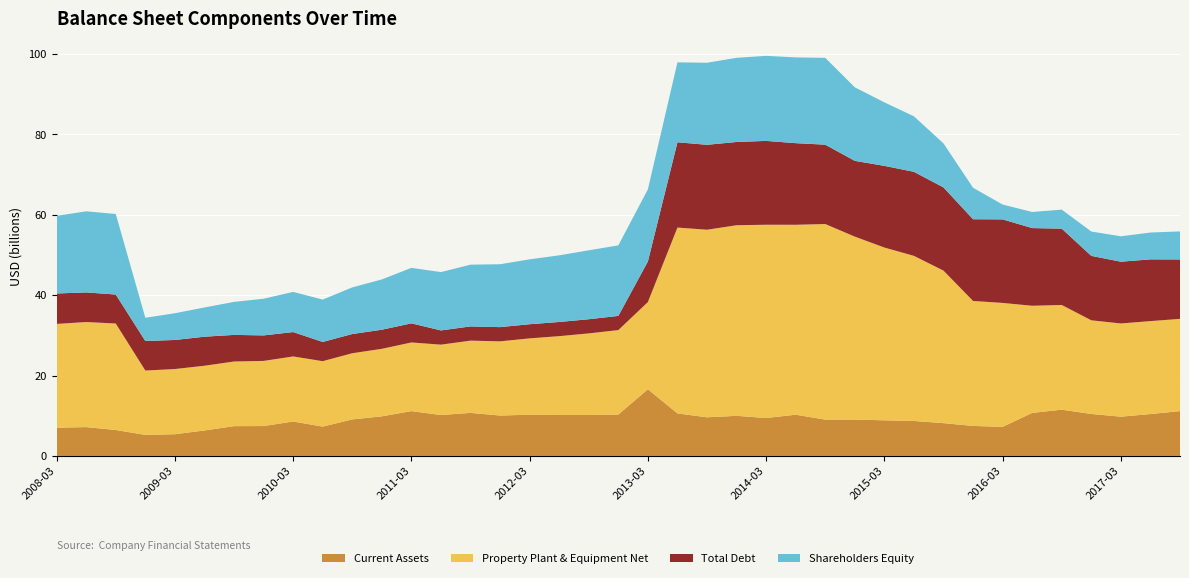

Reading right to left, extract all data points from this chart.

Current Assets: 11150000000	10417000000	9767000000	10435000000	11505000000	10700000000	7233000000	7462000000	8155000000	8697000000	8854000000	9045000000	9031000000	10254000000	9430000000	9972000000	9606000000	10578000000	16583000000	10297000000	10180000000	10176000000	10252000000	10047000000	10708000000	10173000000	11146000000	9851000000	9078000000	7293000000	8566000000	7433000000	7406000000	6336000000	5400000000	5233000000	6448000000	7171000000	7018000000
Property Plant & Equipment Net: 22934000000	23115000000	23174000000	23293000000	26038000000	26646000000	30819000000	31079000000	37925000000	41056000000	42973000000	45494000000	48641000000	47233000000	48066000000	47401000000	46647000000	46214000000	21689000000	20999000000	20294000000	19613000000	18986000000	18449000000	17966000000	17500000000	17076000000	16785000000	16461000000	16272000000	16175000000	16195000000	16075000000	16092000000	16211000000	16002000000	26482000000	26129000000	25814000000
Total Debt: 14782000000	15354000000	15363000000	16027000000	18982000000	19319000000	20777000000	20324000000	20698000000	20902000000	20312000000	18849000000	19737000000	20296000000	20850000000	20706000000	21123000000	21215000000	10092000000	3527000000	3523000000	3523000000	3521000000	3537000000	3535000000	3542000000	4752000000	4755000000	4779000000	4785000000	6065000000	6346000000	6622000000	7223000000	7227000000	7351000000	7209000000	7364000000	7571000000
Shareholders Equity: 6973000000	6673000000	6318000000	6051000000	4732000000	4003000000	3692000000	7828000000	10946000000	13805000000	15793000000	18287000000	21591000000	21332000000	21150000000	20934000000	20405000000	19878000000	17940000000	17543000000	17139000000	16578000000	16135000000	15642000000	15357000000	14508000000	13801000000	12504000000	11596000000	10532000000	9992000000	9119000000	8209000000	7269000000	6650000000	5773000000	20027000000	20172000000	19306000000